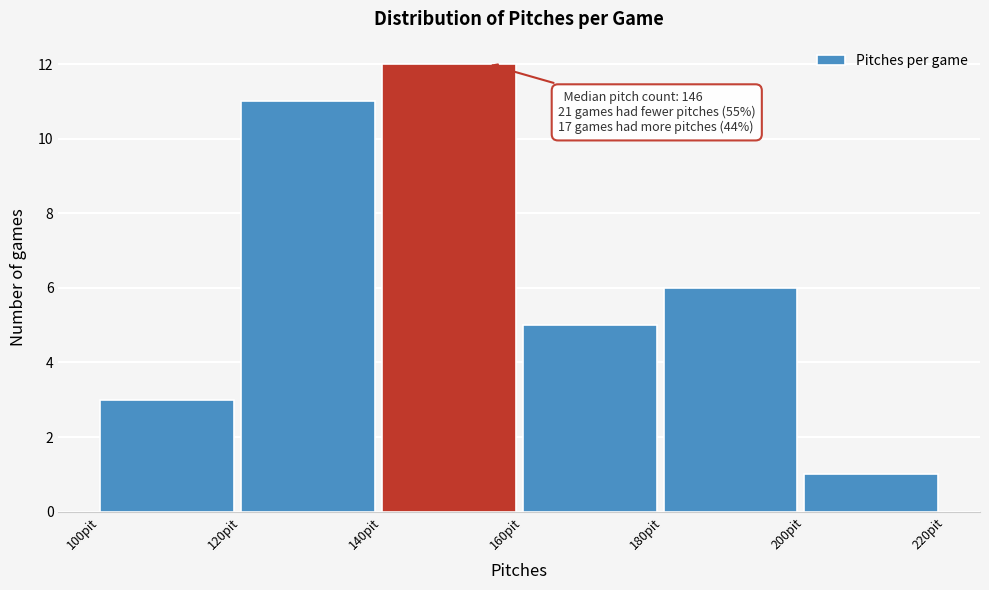

Over which range of the x-axis is the bar tallest?

140 to 160